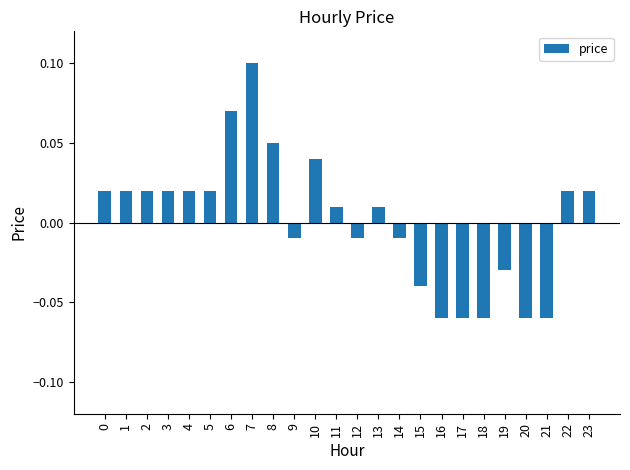

How many values are above zero?

14